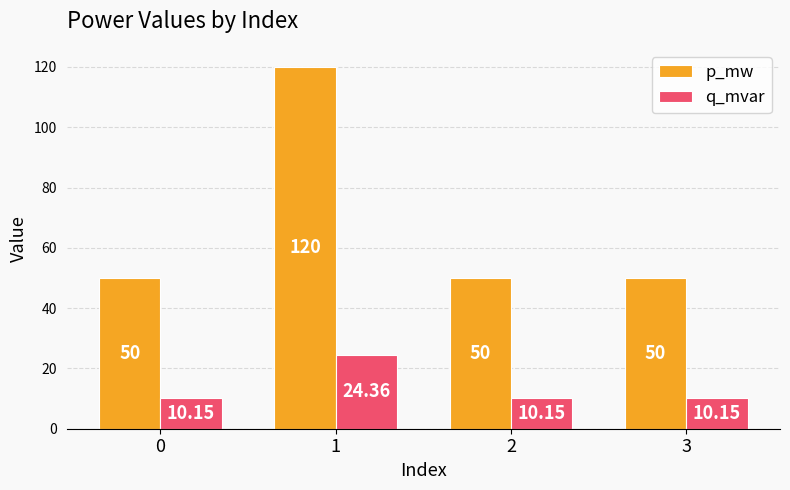

How many groups of bars are there?

4